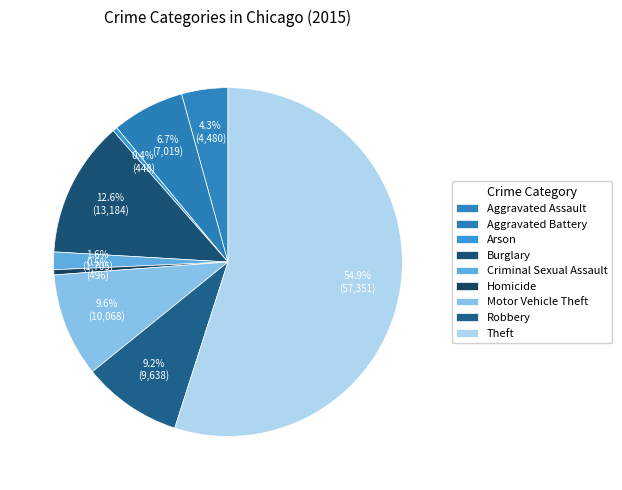

Combined, do Burglary and Aggravated Assault account for over 50%?

No